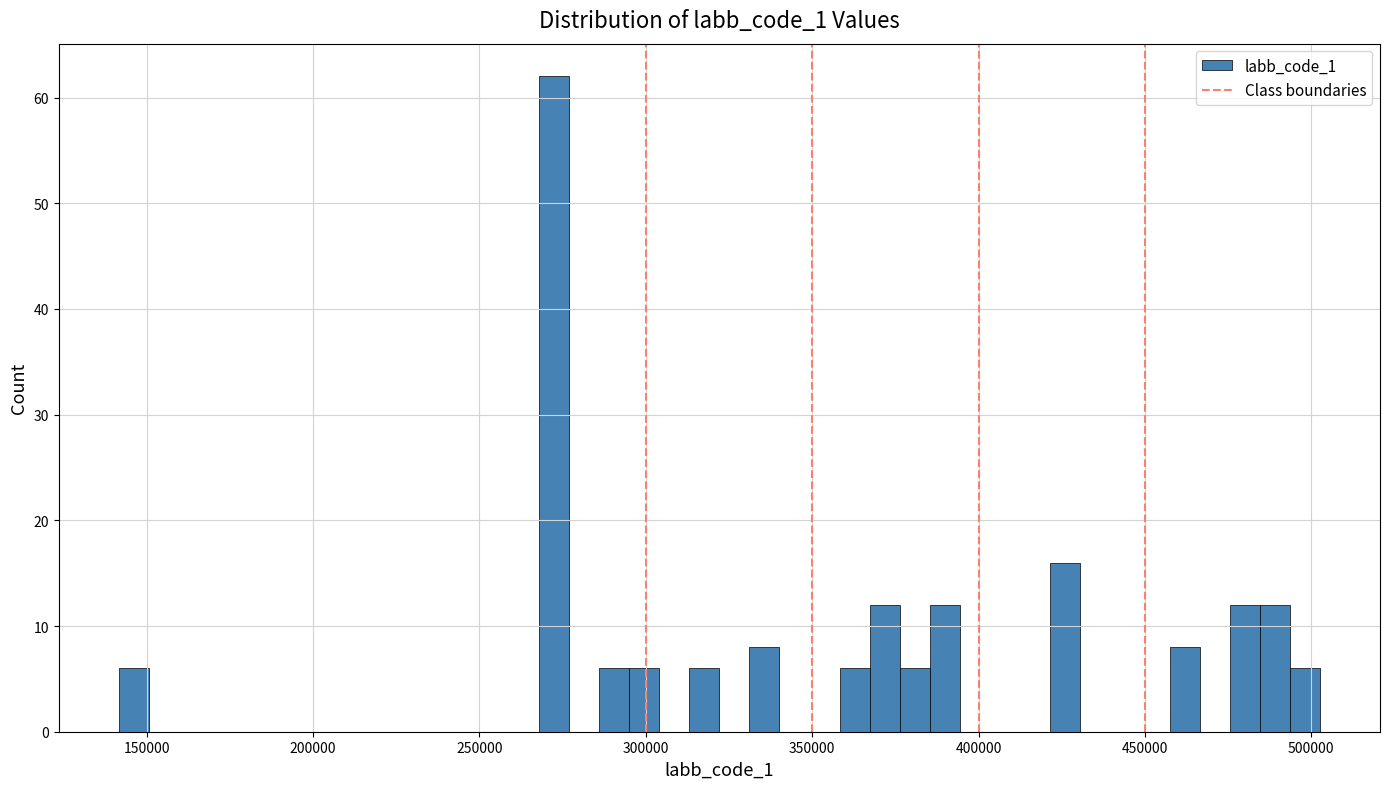

Around what value on the x-axis is the tallest bar? Give the approximate position of its centre, as read against the axis.

270000